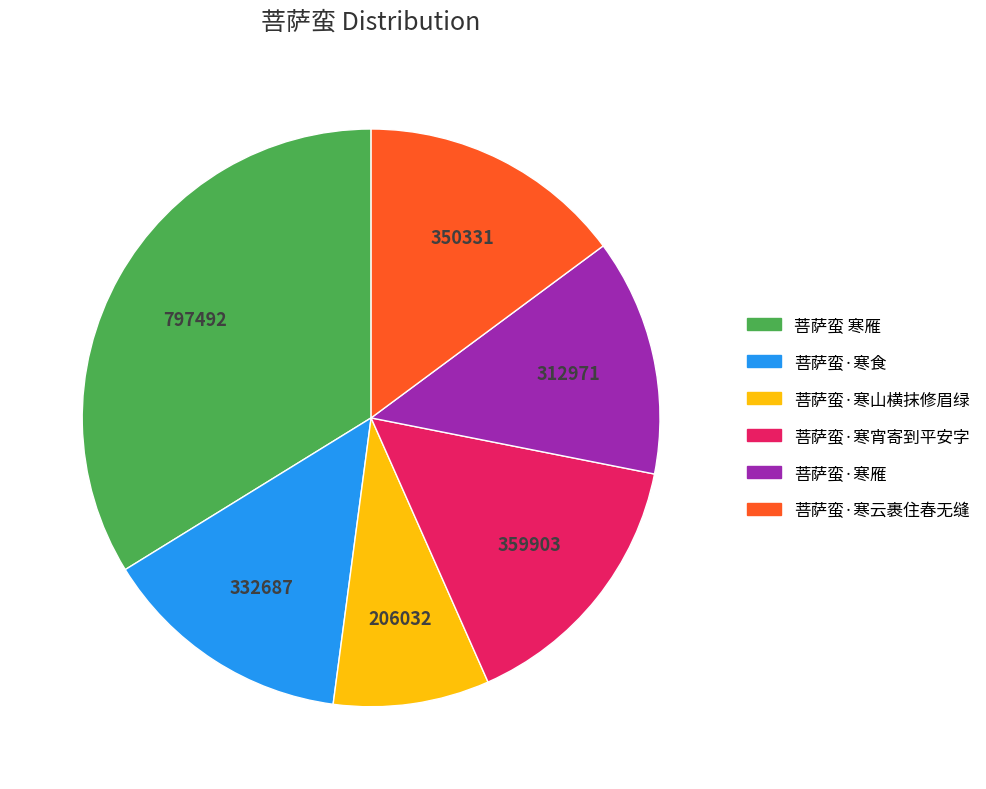

How many segments does this pie chart have?

6